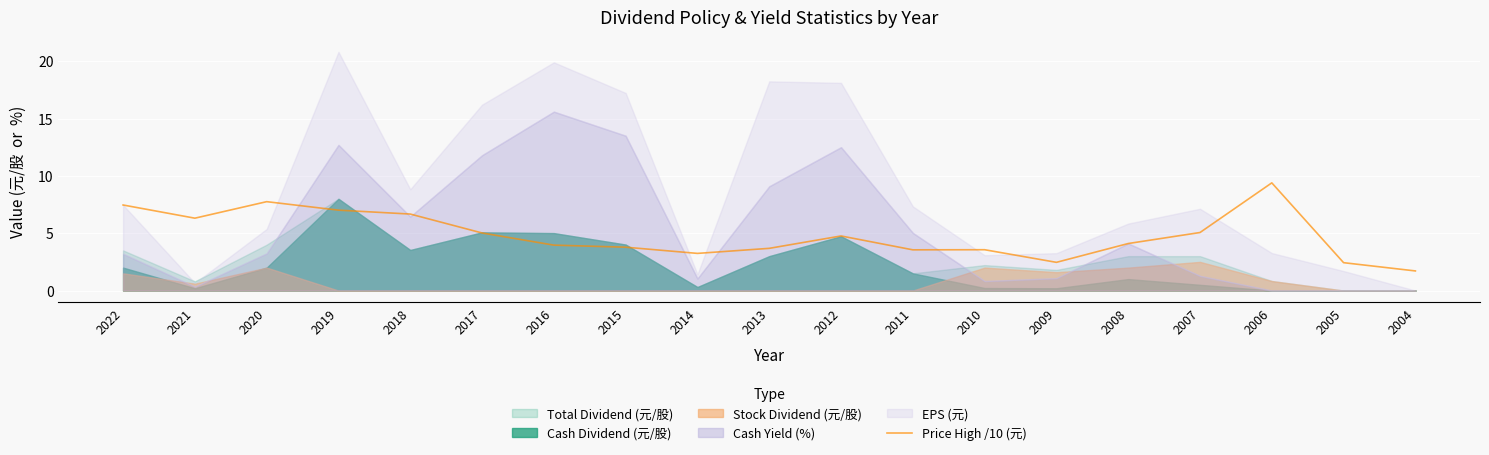

True or false: Price High /10 (元) has a value of 1.1 at 2013.

False